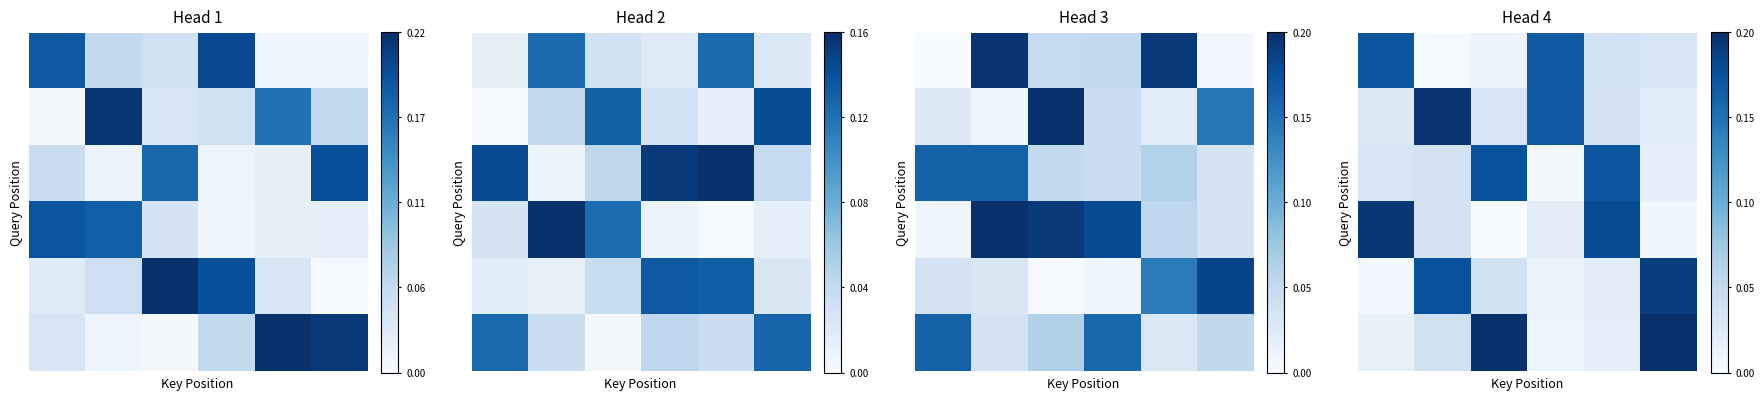

Count the number of categories in the chart.

6